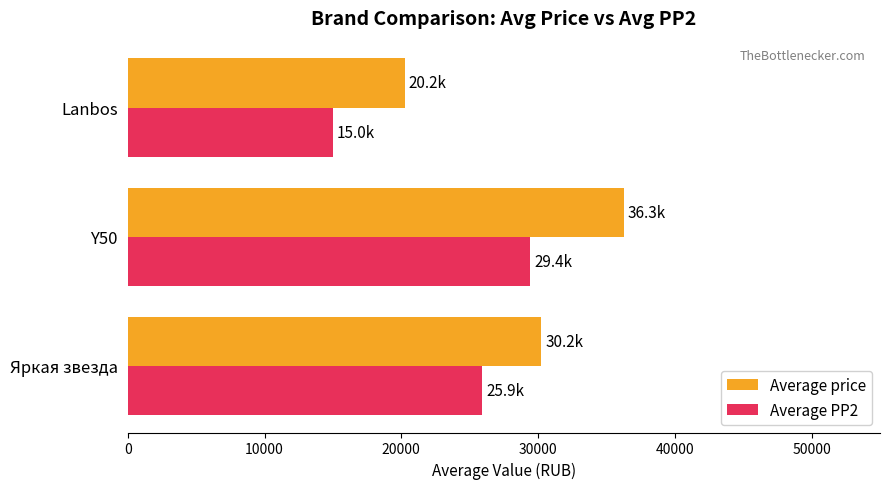

Is it true that Average price equals 20246 at Lanbos?

True